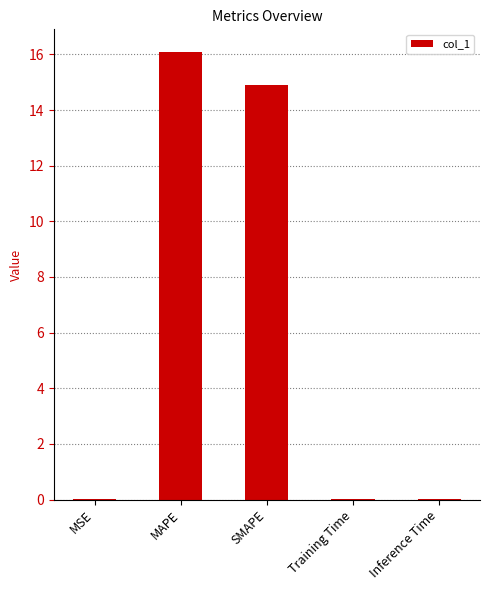

Is it true that the value at MAPE is 16.1?

True